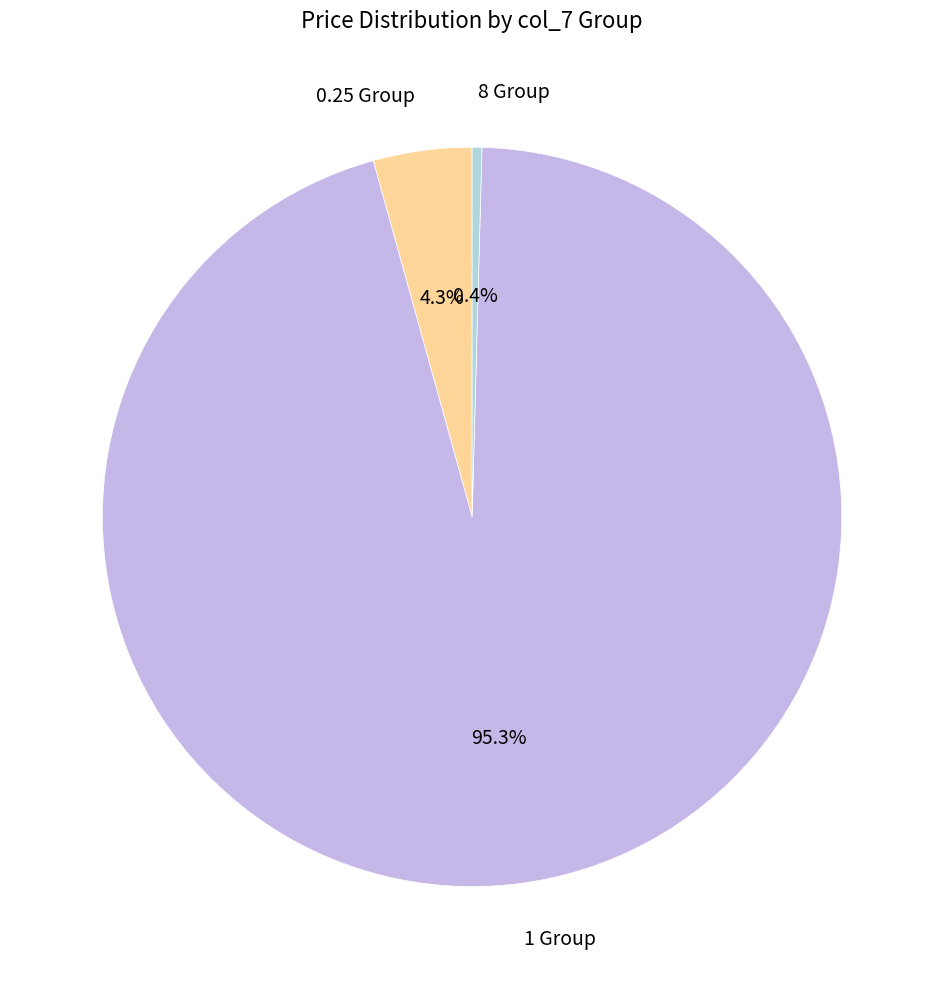

What portion of the pie excludes 0.25 Group?

95.7%